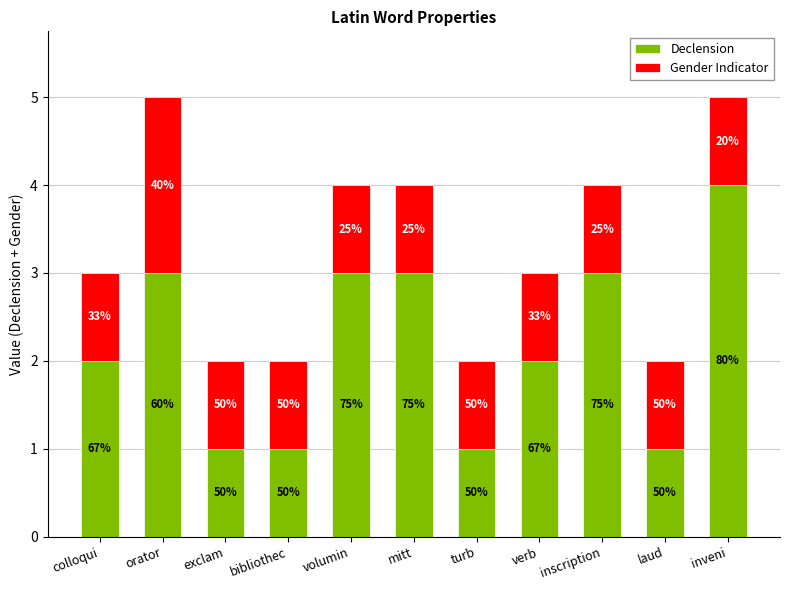

What is the label of the 3rd bar from the right?

inscription